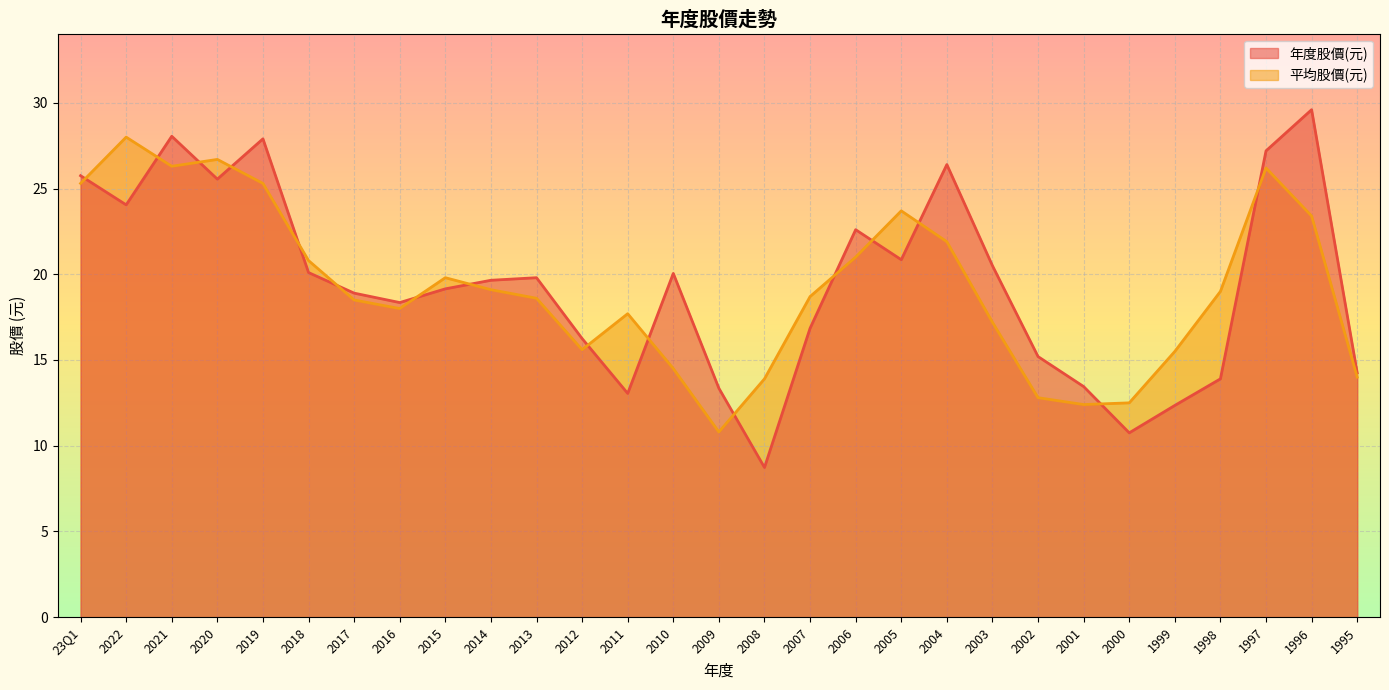

What position from the left is 1995?

29